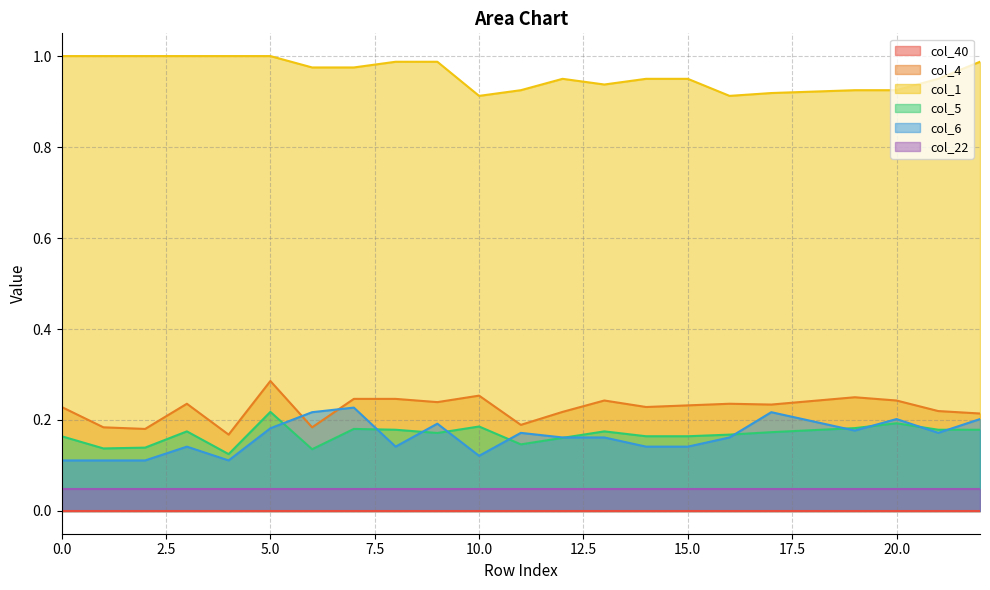

Which series has the widest spread of values?

col_4